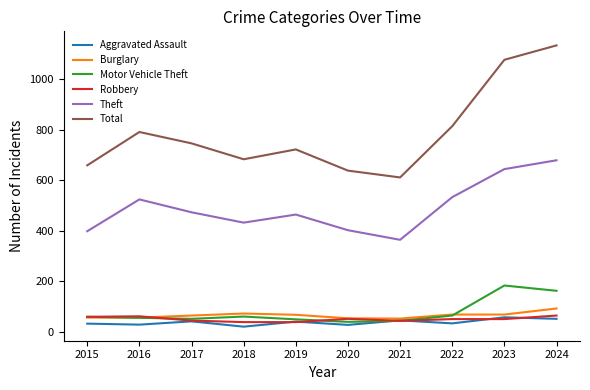

Which series has the widest spread of values?

Total